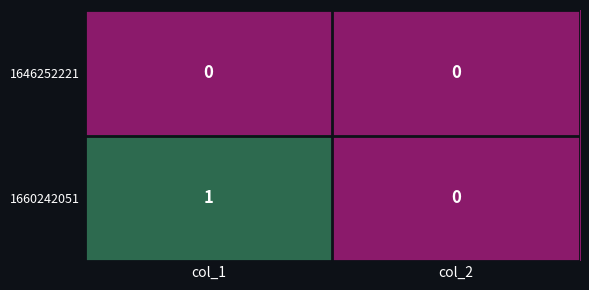

Reading left to right, list all the values displayed in this chart.

1646252221: 0	0
1660242051: 1	0